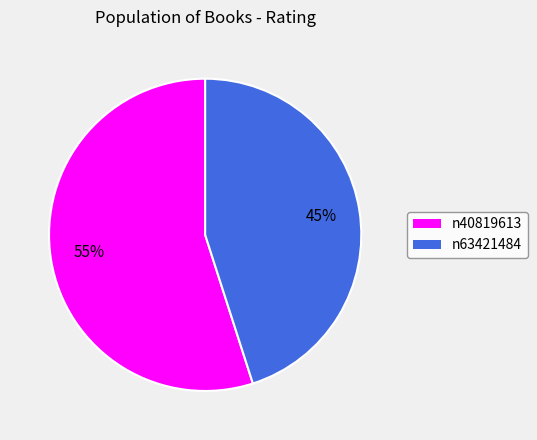

To the nearest percent, what percentage of the pie is n63421484?

45%